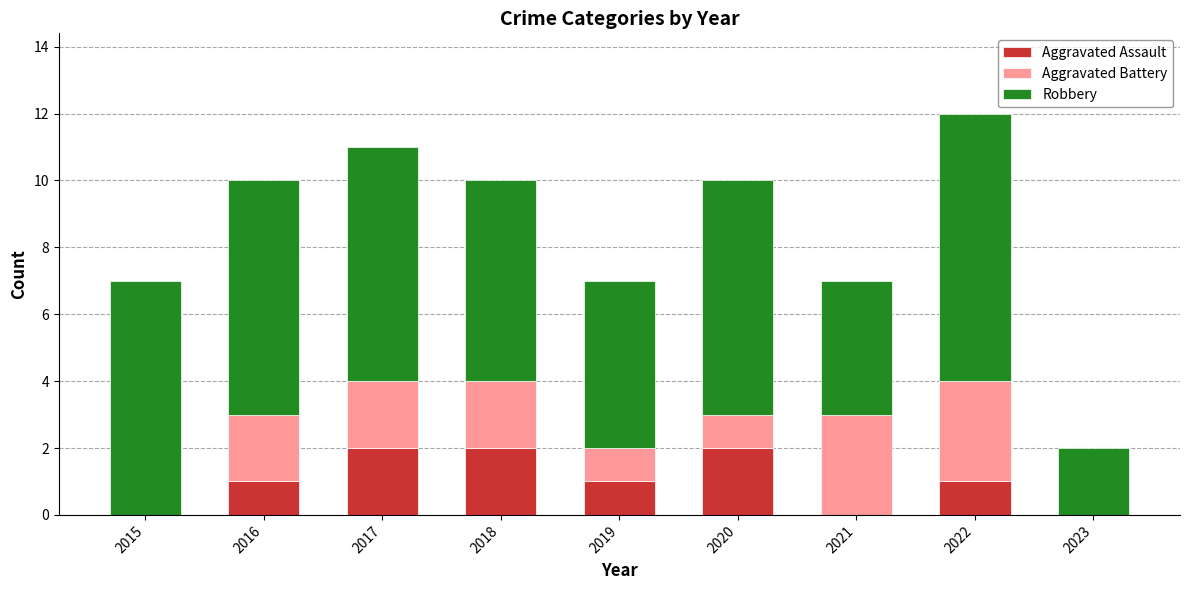

True or false: Aggravated Assault has a value of 0 at 2023.

True